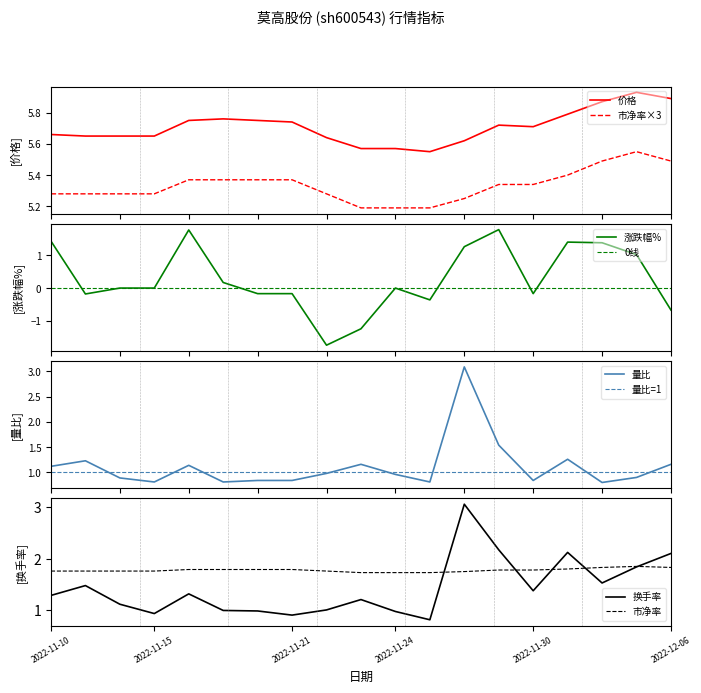

What is the sum of the 价格 values at 16 and 17?

11.8